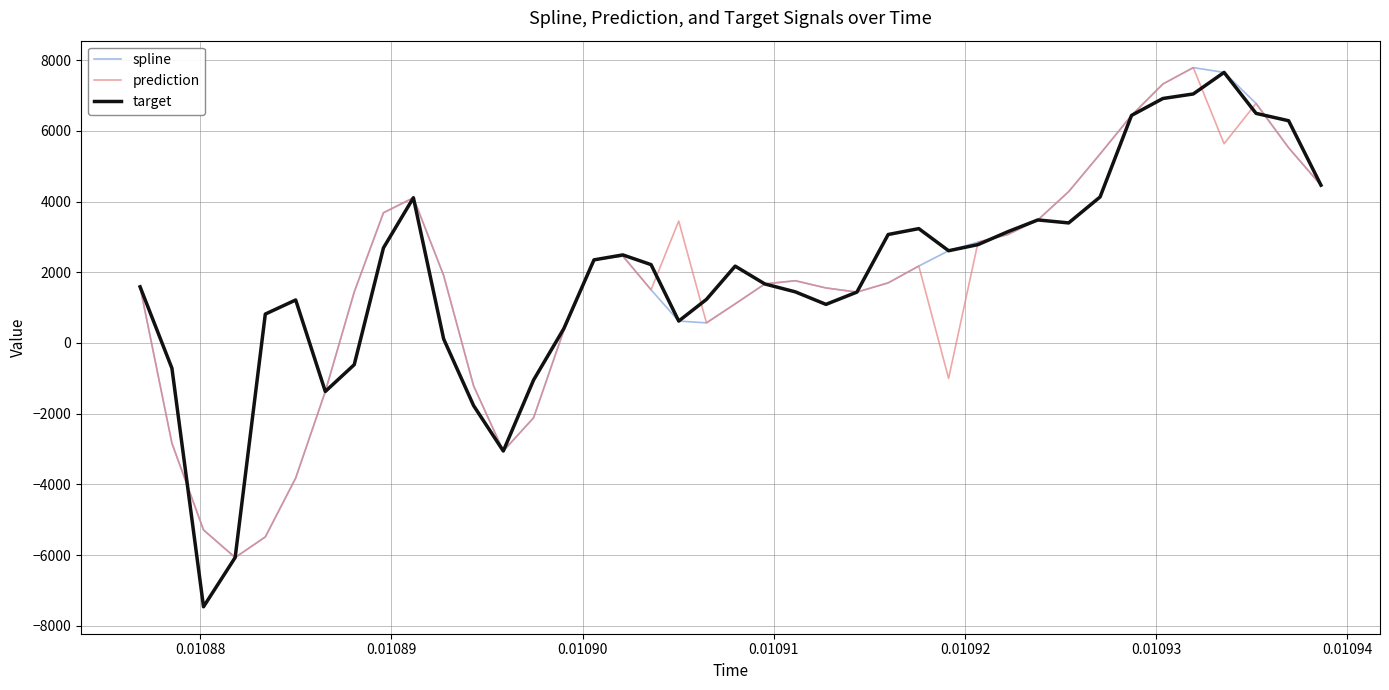

What is the minimum value shown in the chart?

-7461.0